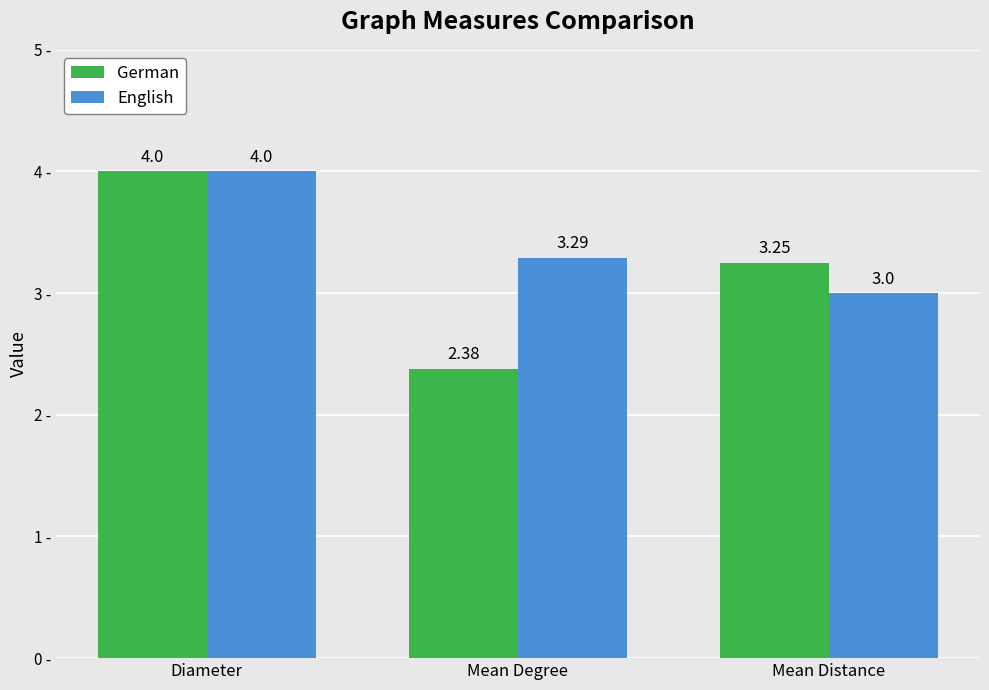

What value does the German series have at Diameter?

4.0